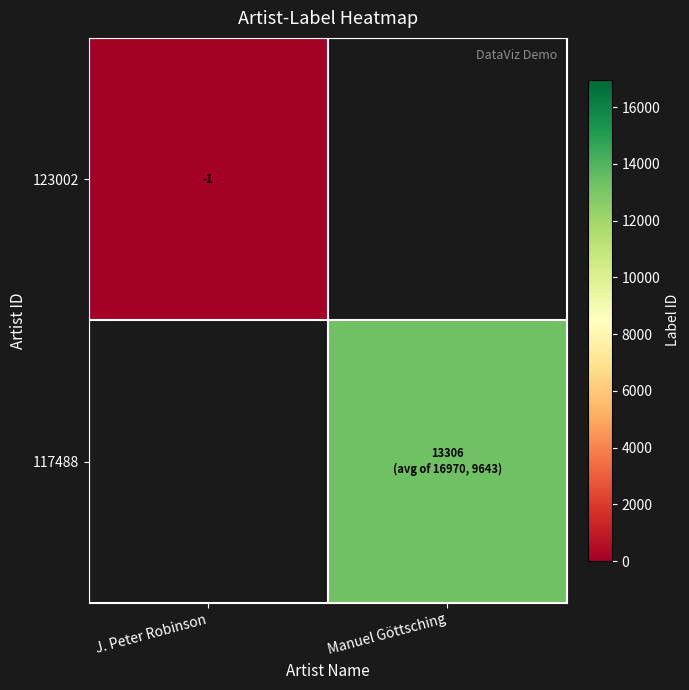

The value of 123002 at J. Peter Robinson is -2. True or false?

False